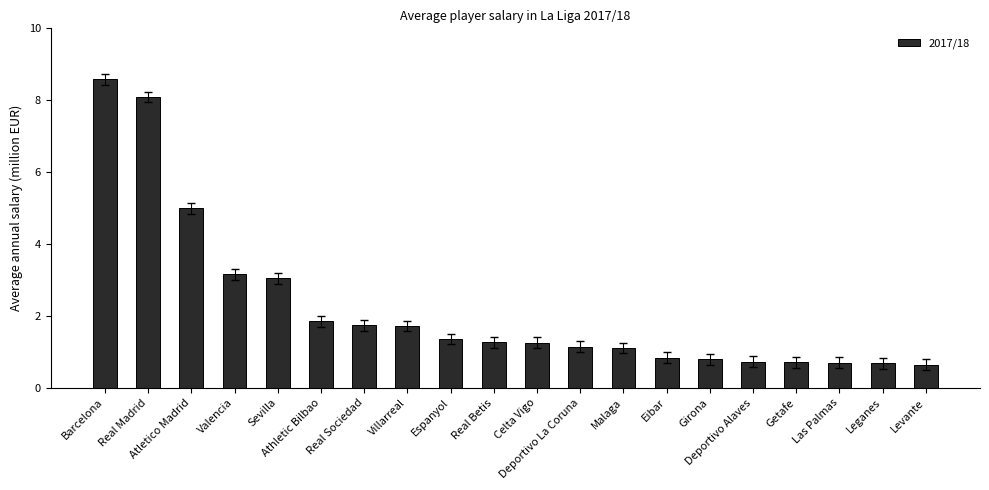

What is the value of the 6th bar from the left?

1.9